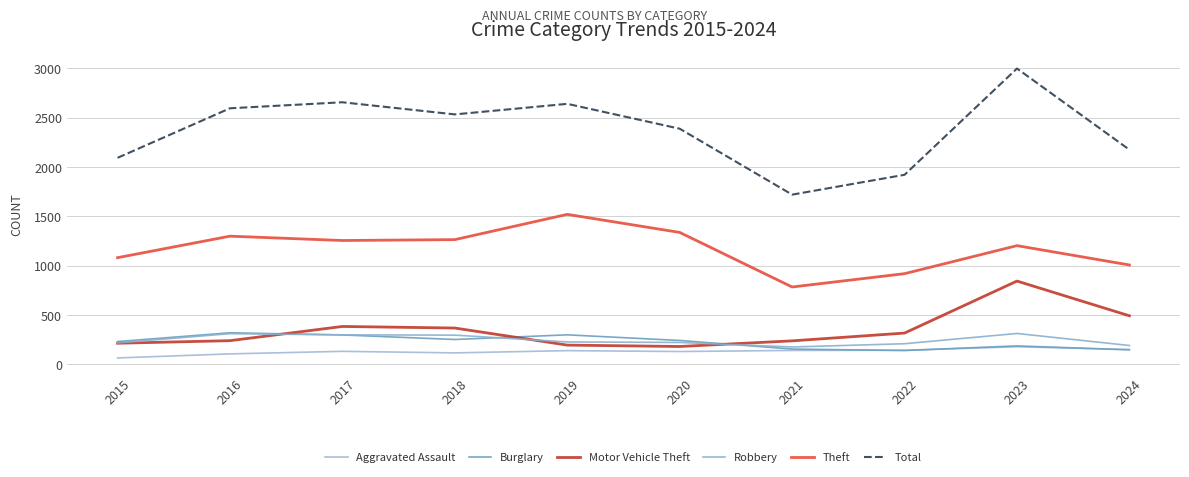

Where is the first local maximum for Motor Vehicle Theft?

2017